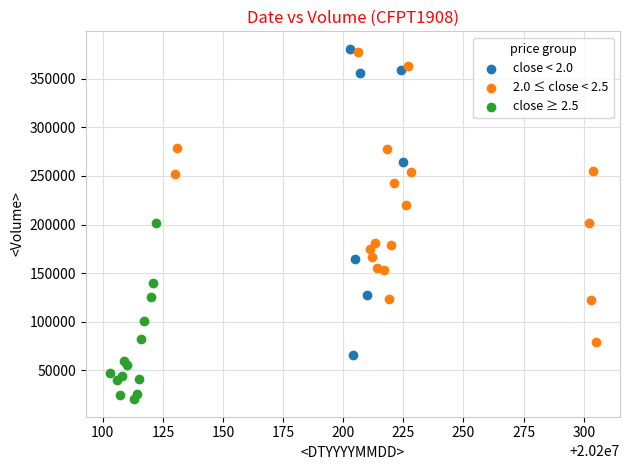

Which series has the widest spread of Y values?

close < 2.0